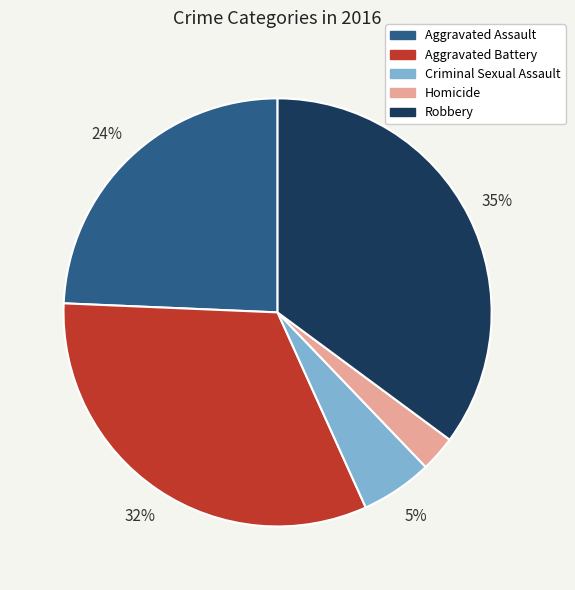

To the nearest percent, what portion does Aggravated Assault represent?

24%